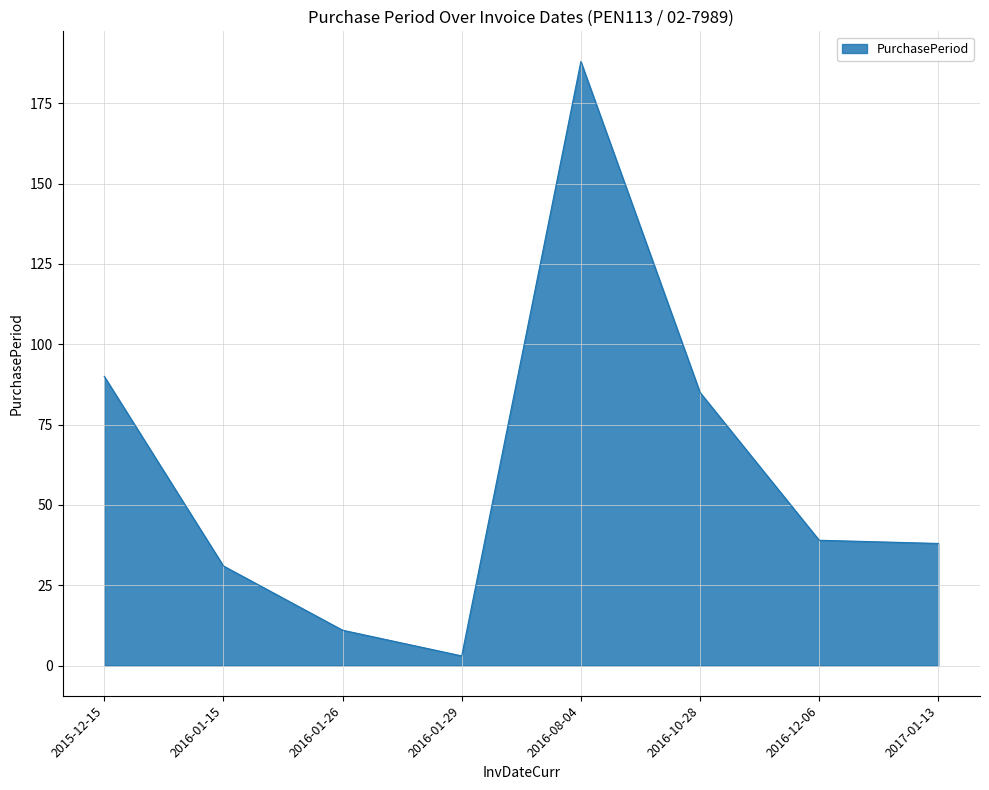

Where is the data nearest to the value 95?

2015-12-15